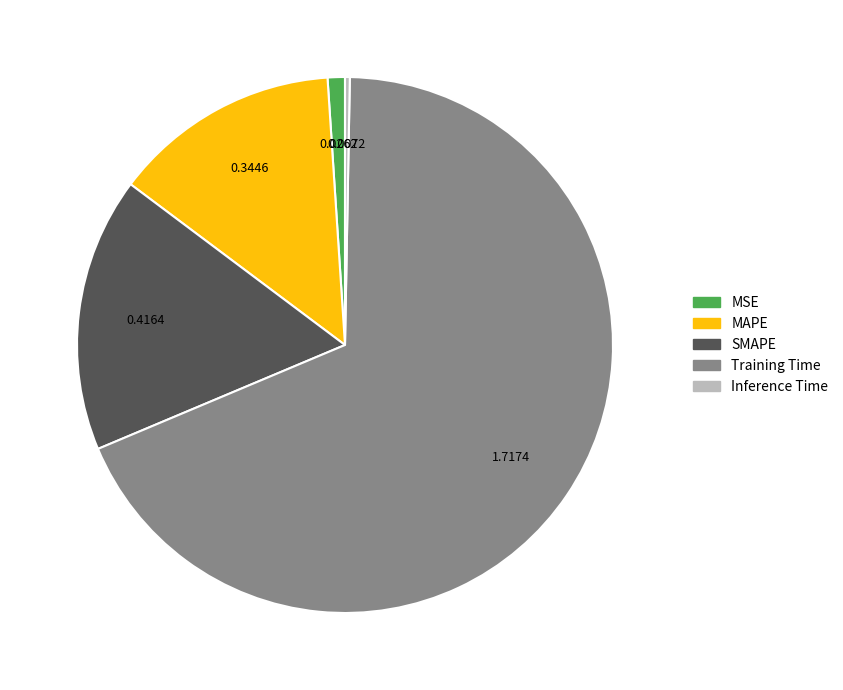

Count the number of slices in the pie.

5